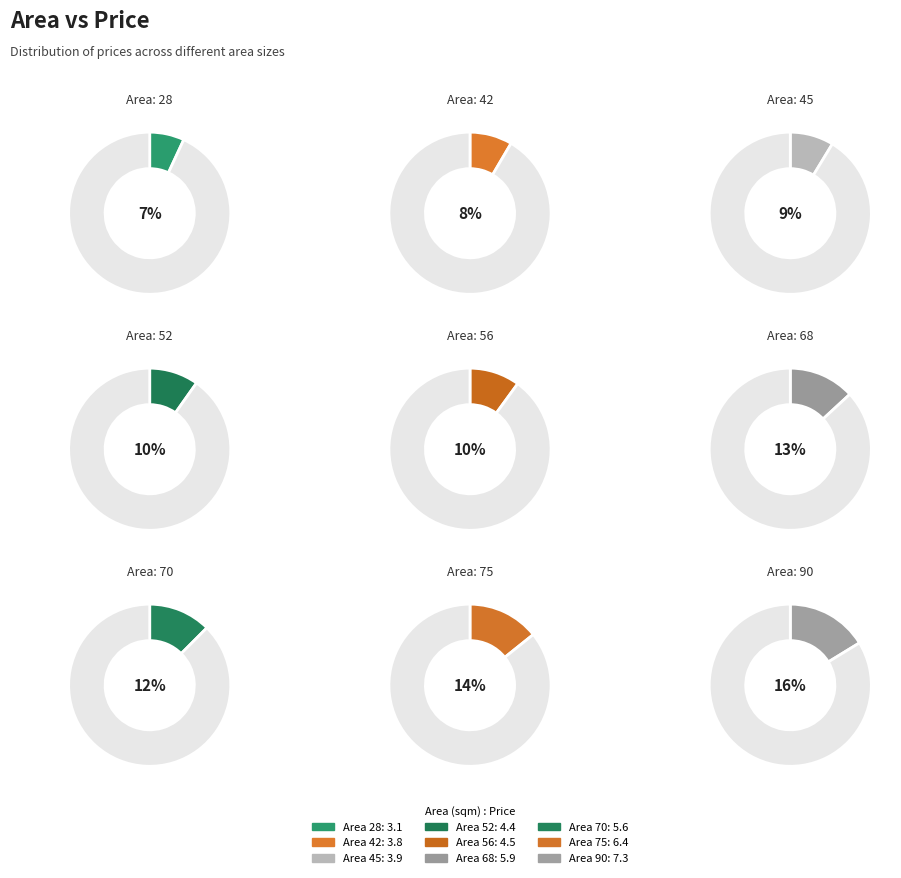

To the nearest percent, what is the difference between the largest and smallest slice percentages?

9%